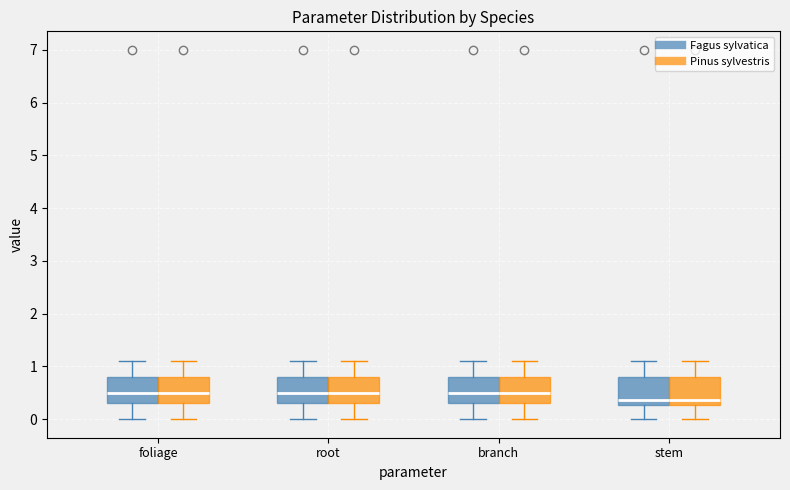

Reading left to right, transcribe this box plot: for each box, give where its median line is, the range the box spans, and where its two whiskers end, as read against the y-axis. The values are not printed on the chart, so give them approximately, as read against the axis.

foliage (Fagus sylvatica): median 0.5, box 0.3 to 0.8, whiskers 0.0 to 1.1
foliage (Pinus sylvestris): median 0.5, box 0.3 to 0.8, whiskers 0.0 to 1.1
root (Fagus sylvatica): median 0.5, box 0.3 to 0.8, whiskers 0.0 to 1.1
root (Pinus sylvestris): median 0.5, box 0.3 to 0.8, whiskers 0.0 to 1.1
branch (Fagus sylvatica): median 0.5, box 0.3 to 0.8, whiskers 0.0 to 1.1
branch (Pinus sylvestris): median 0.5, box 0.3 to 0.8, whiskers 0.0 to 1.1
stem (Fagus sylvatica): median 0.4, box 0.3 to 0.8, whiskers 0.0 to 1.1
stem (Pinus sylvestris): median 0.4, box 0.3 to 0.8, whiskers 0.0 to 1.1